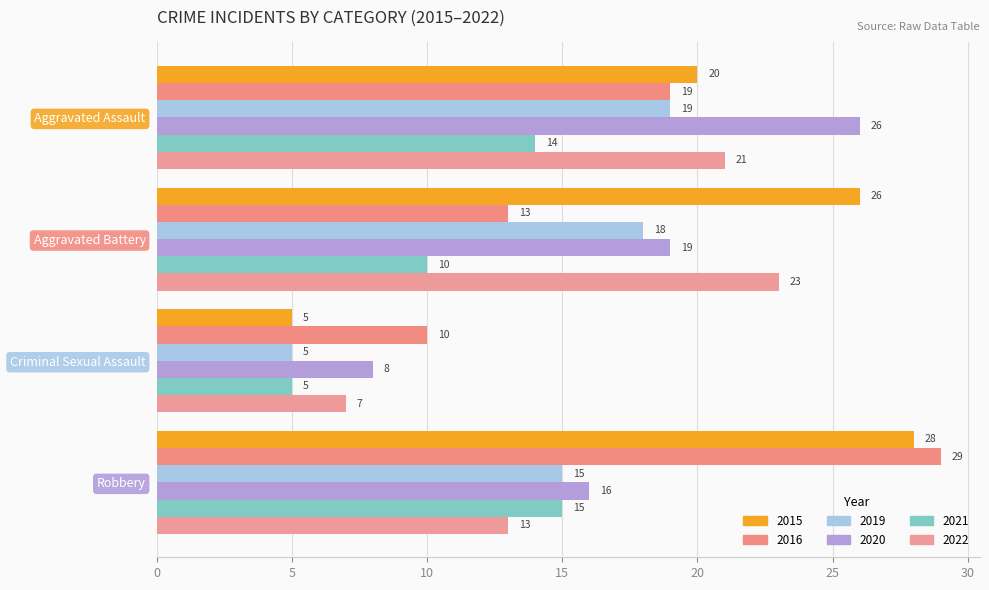

What are all the series names shown in the legend?

2015, 2016, 2019, 2020, 2021, 2022